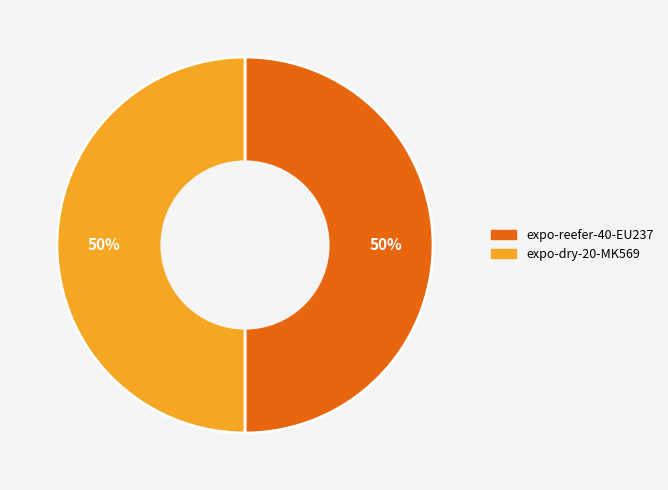

To the nearest percent, what portion does expo-reefer-40-EU237 represent?

50%